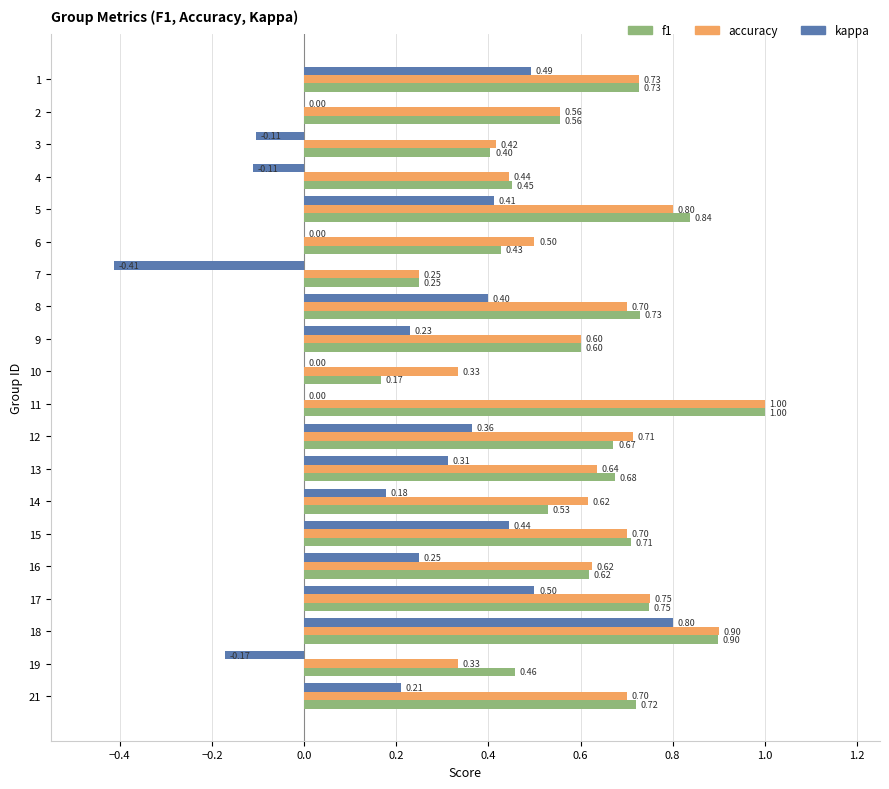

Is the value of f1 at 8 greater than the value of accuracy at 5?

No